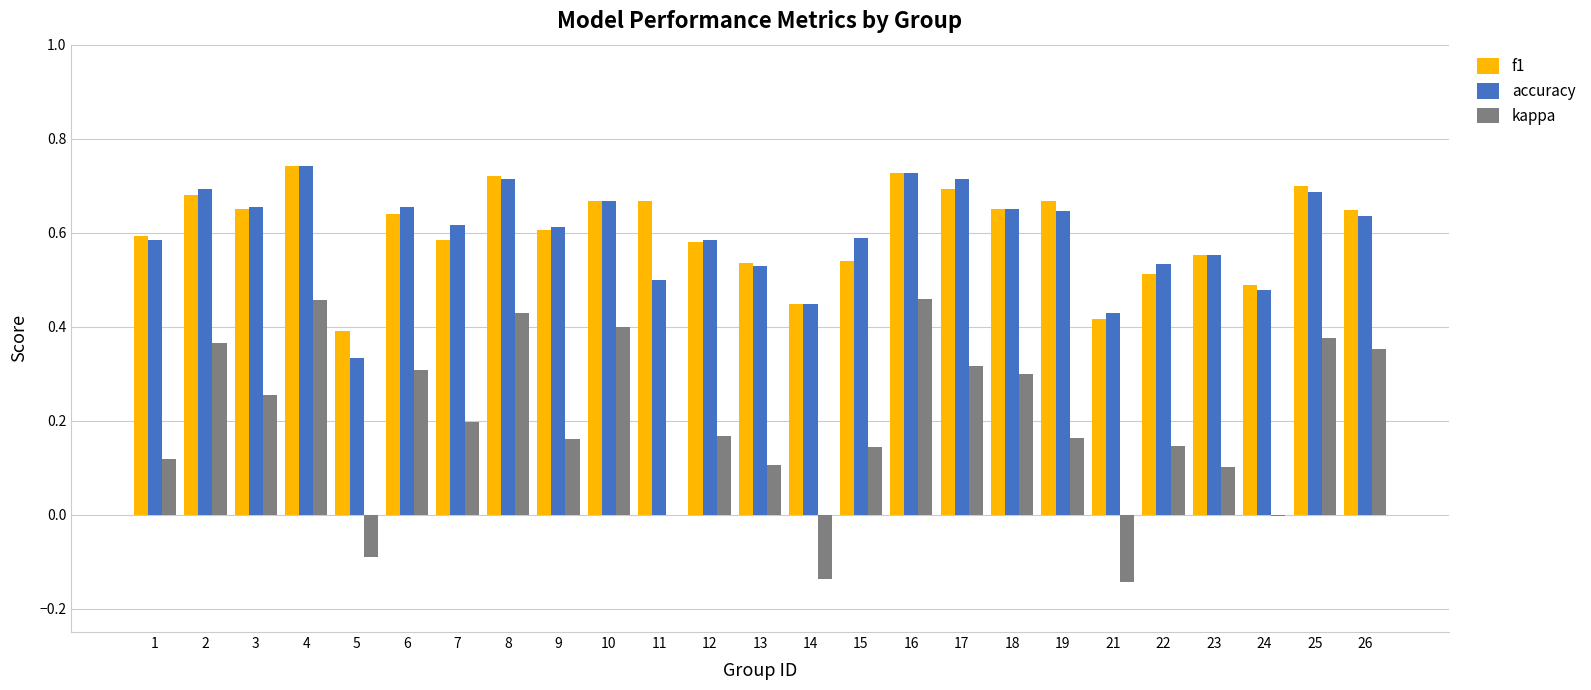

Is the value of kappa at 8 greater than the value of f1 at 22?

No